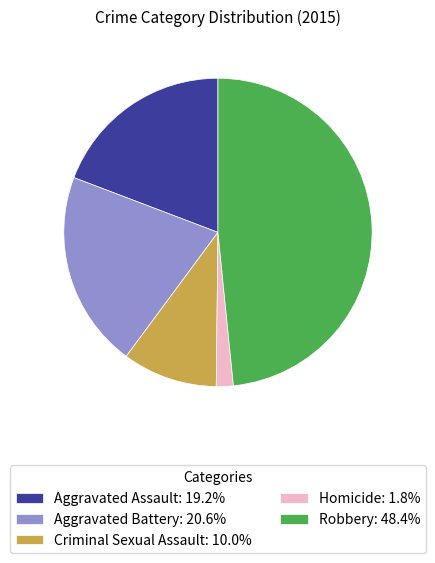

Which slice is the smallest?

Homicide